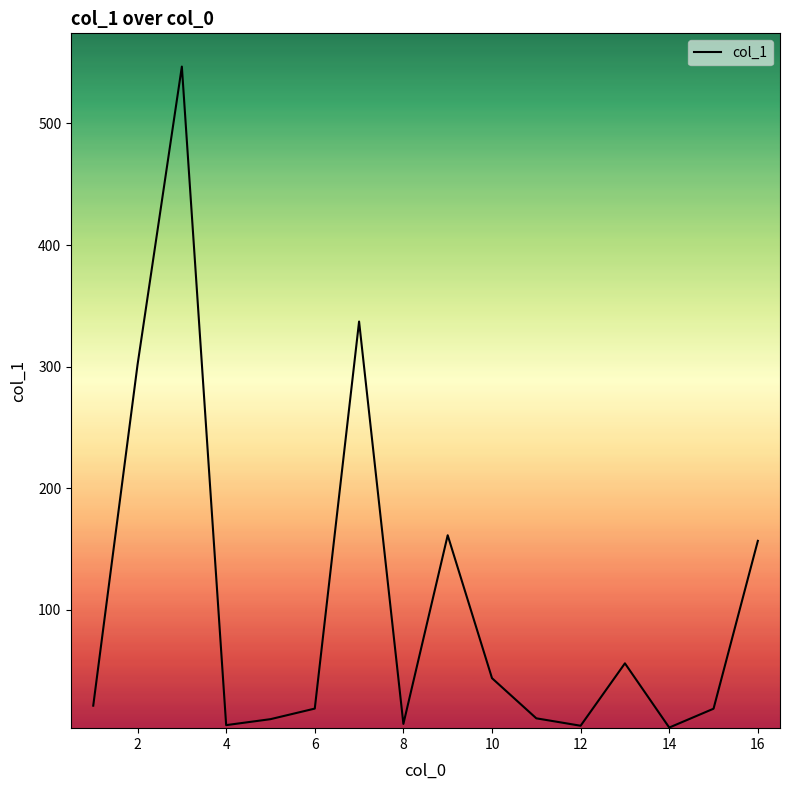

What is the greatest value displayed?

546.7